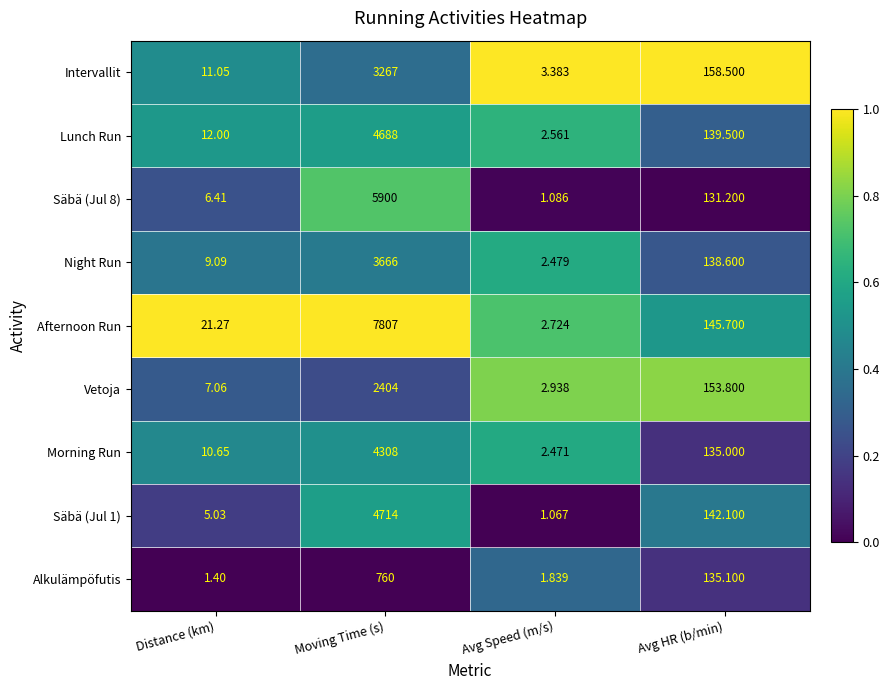

Which series changed the most between Avg Speed (m/s) and Avg HR (b/min)?

Intervallit